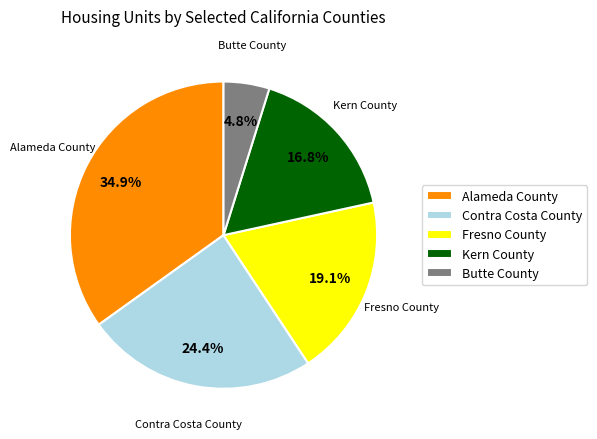

Rank the categories by value from lowest to highest.

Butte County, Kern County, Fresno County, Contra Costa County, Alameda County